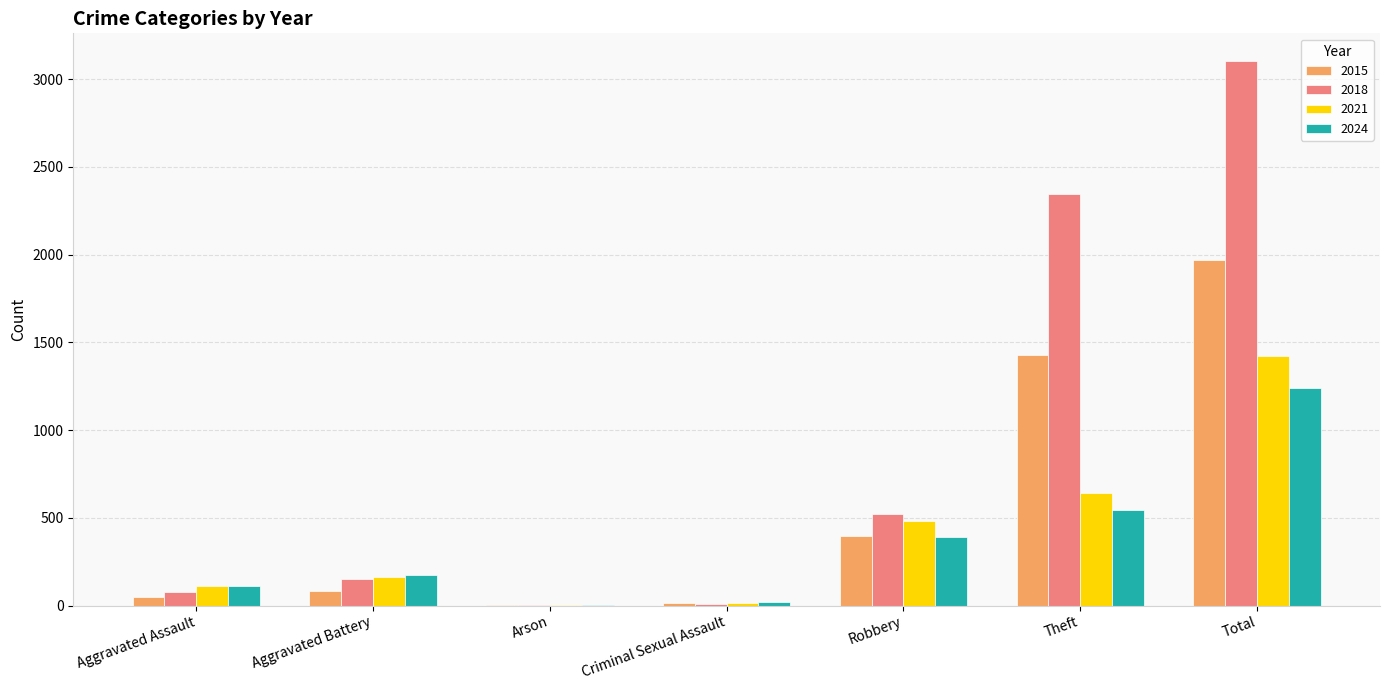

How many data points does each series have?

7